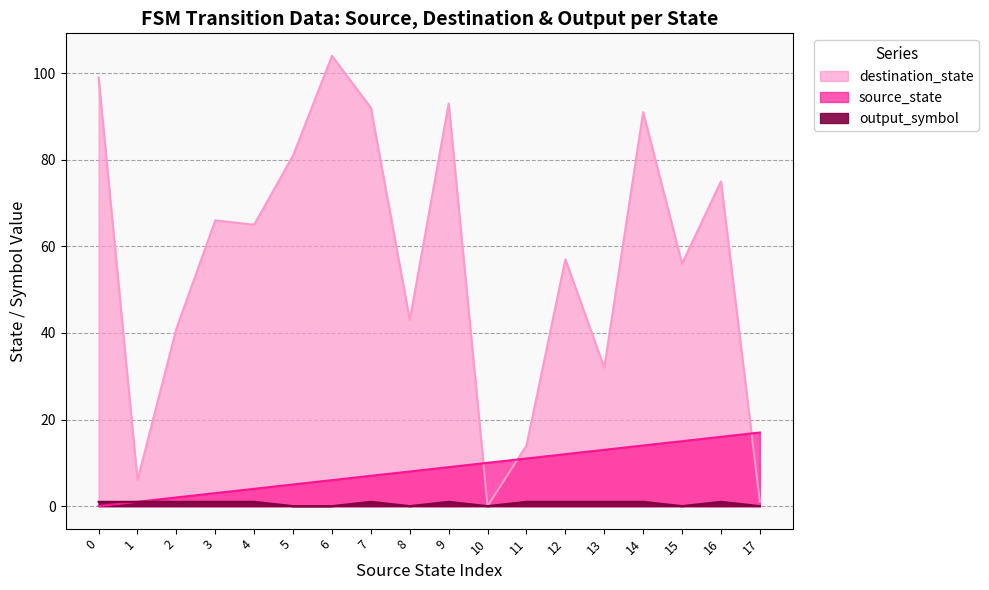

Reading left to right, extract all data points from this chart.

source_state: 0=0	1=1	2=2	3=3	4=4	5=5	6=6	7=7	8=8	9=9	10=10	11=11	12=12	13=13	14=14	15=15	16=16	17=17
destination_state: 0=99	1=6	2=41	3=66	4=65	5=81	6=104	7=92	8=43	9=93	10=0	11=14	12=57	13=32	14=91	15=56	16=75	17=1
output_symbol: 0=1	1=1	2=1	3=1	4=1	5=0	6=0	7=1	8=0	9=1	10=0	11=1	12=1	13=1	14=1	15=0	16=1	17=0